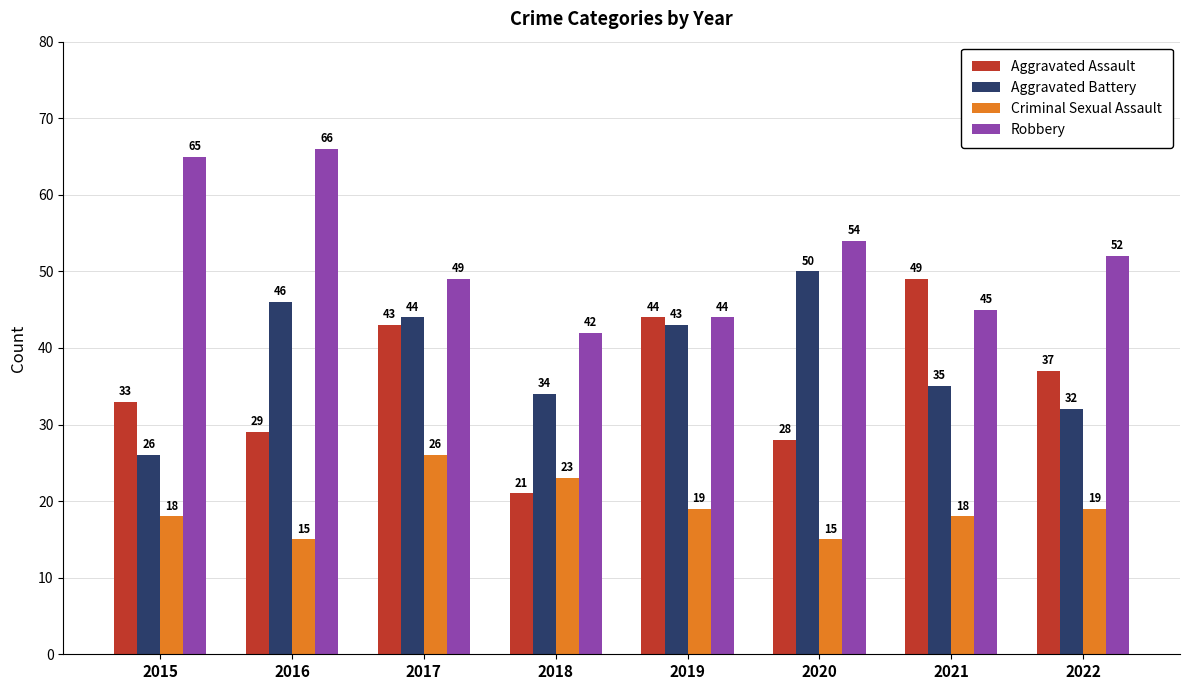

Which series has the largest range (max minus min)?

Aggravated Assault